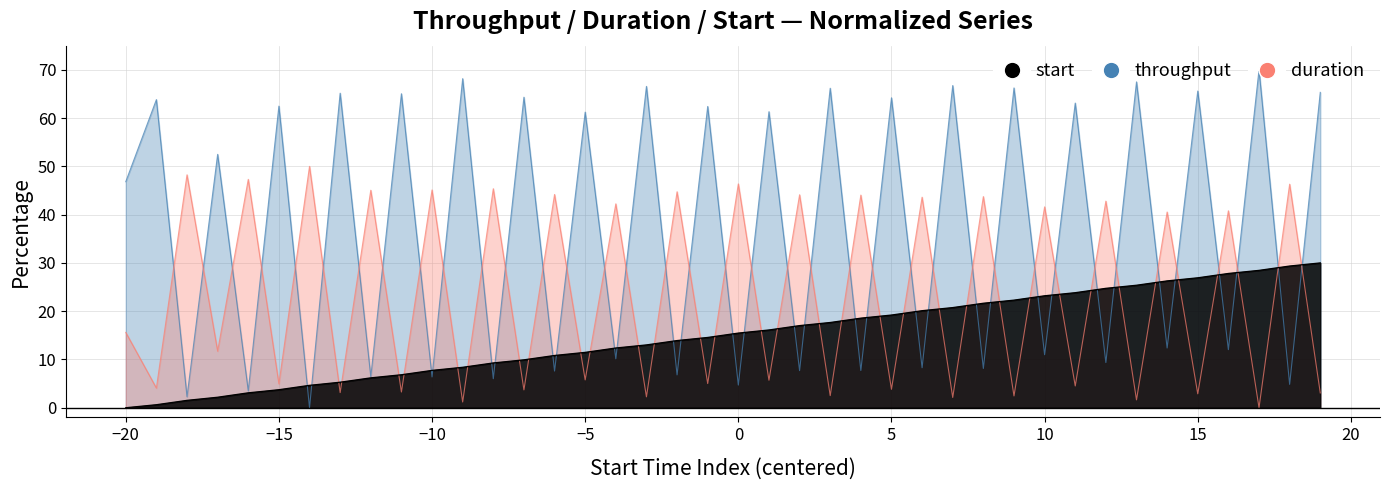

After their last crossing, which series has the higher values: start or throughput?

throughput